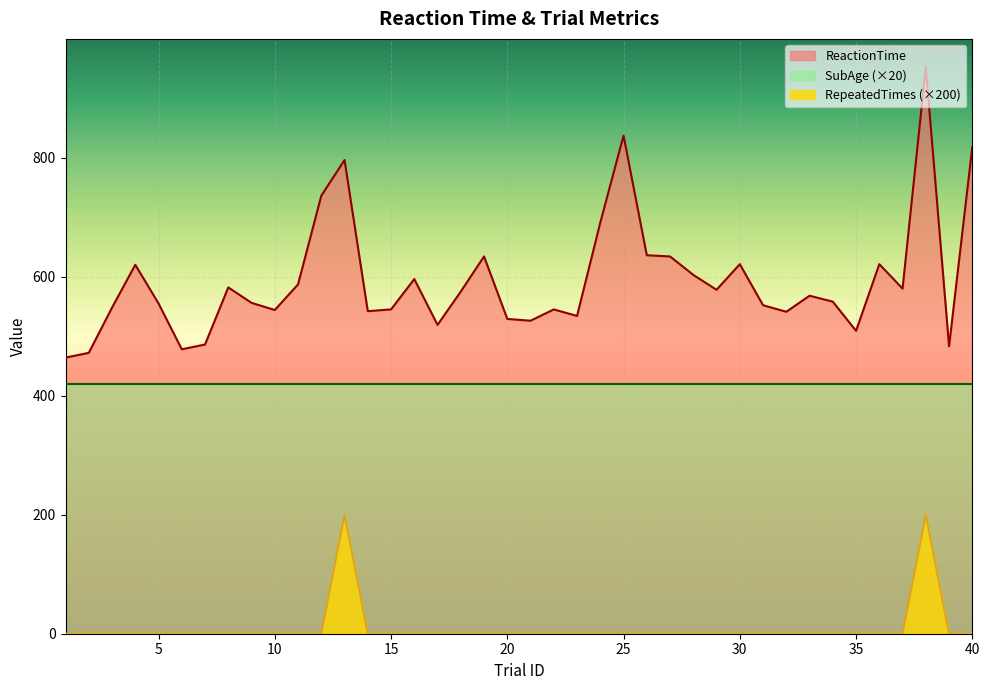

Reading left to right, list all the values displayed in this chart.

ReactionTime: 1=464	2=472	3=548	4=620	5=555	6=478	7=486	8=582	9=556	10=544	11=587	12=736	13=796	14=542	15=545	16=596	17=519	18=575	19=634	20=529	21=526	22=545	23=534	24=691	25=837	26=636	27=634	28=603	29=578	30=621	31=552	32=541	33=568	34=558	35=509	36=621	37=580	38=952	39=483	40=818
RepeatedTimes: 1=0	2=0	3=0	4=0	5=0	6=0	7=0	8=0	9=0	10=0	11=0	12=0	13=200	14=0	15=0	16=0	17=0	18=0	19=0	20=0	21=0	22=0	23=0	24=0	25=0	26=0	27=0	28=0	29=0	30=0	31=0	32=0	33=0	34=0	35=0	36=0	37=0	38=200	39=0	40=0